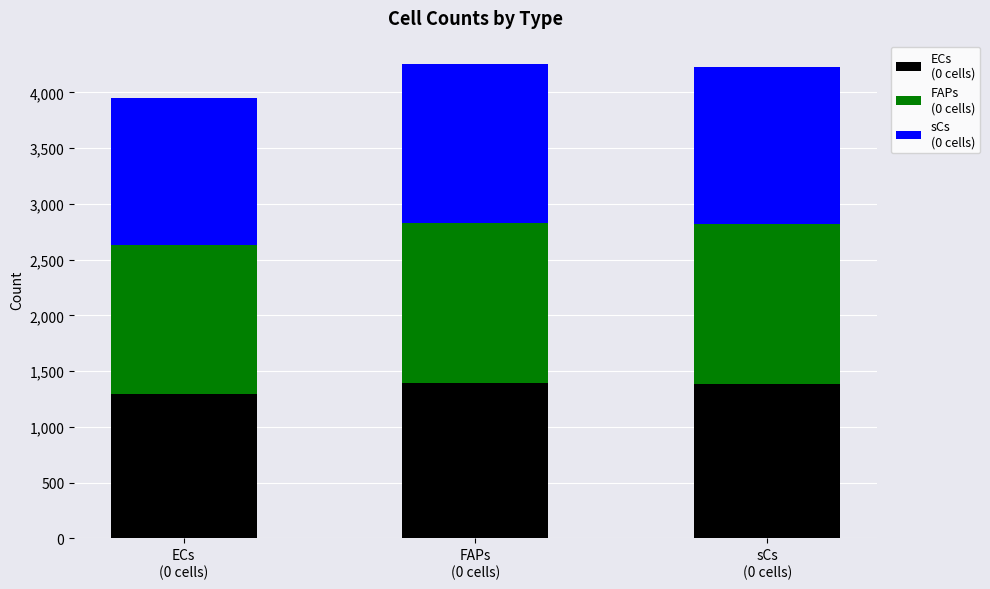

True or false: sCs
(0 cells) has a value of 1927 at sCs
(0 cells).

False